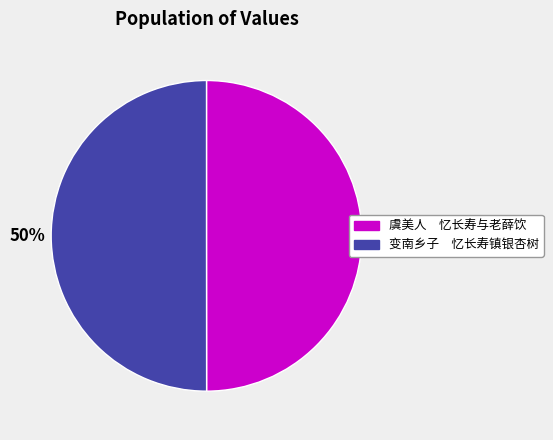

What percentage is the 变南乡子 忆长寿镇银杏树 slice, to the nearest percent?

50%